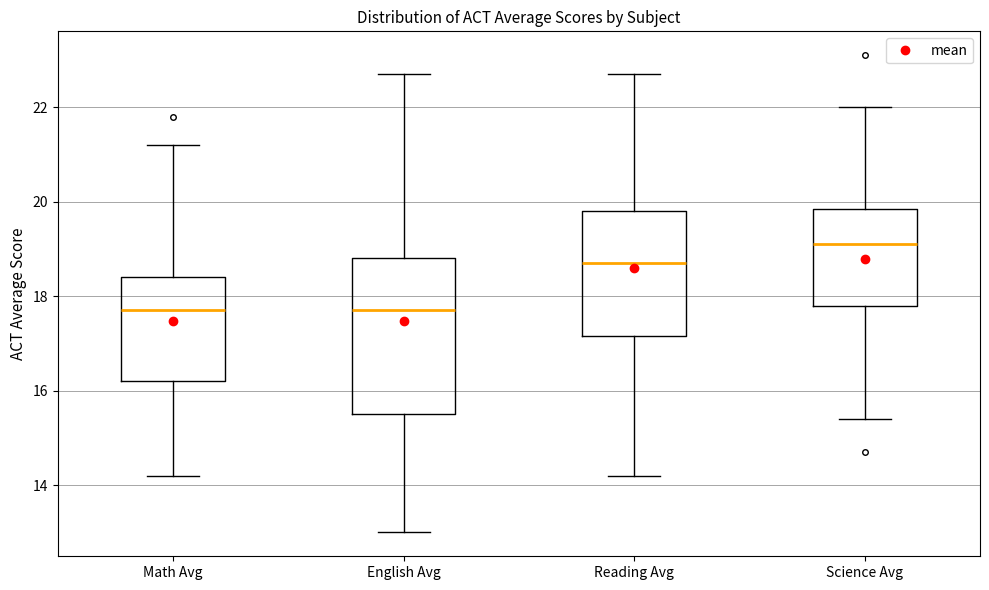

Which box is the tallest, from its lower edge to its upper edge?

English Avg